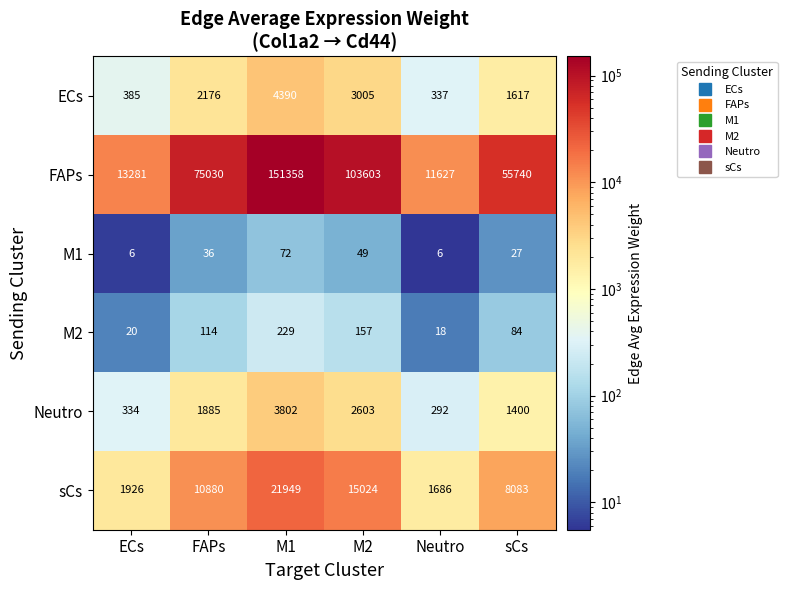

Count the number of data series in this chart.

6